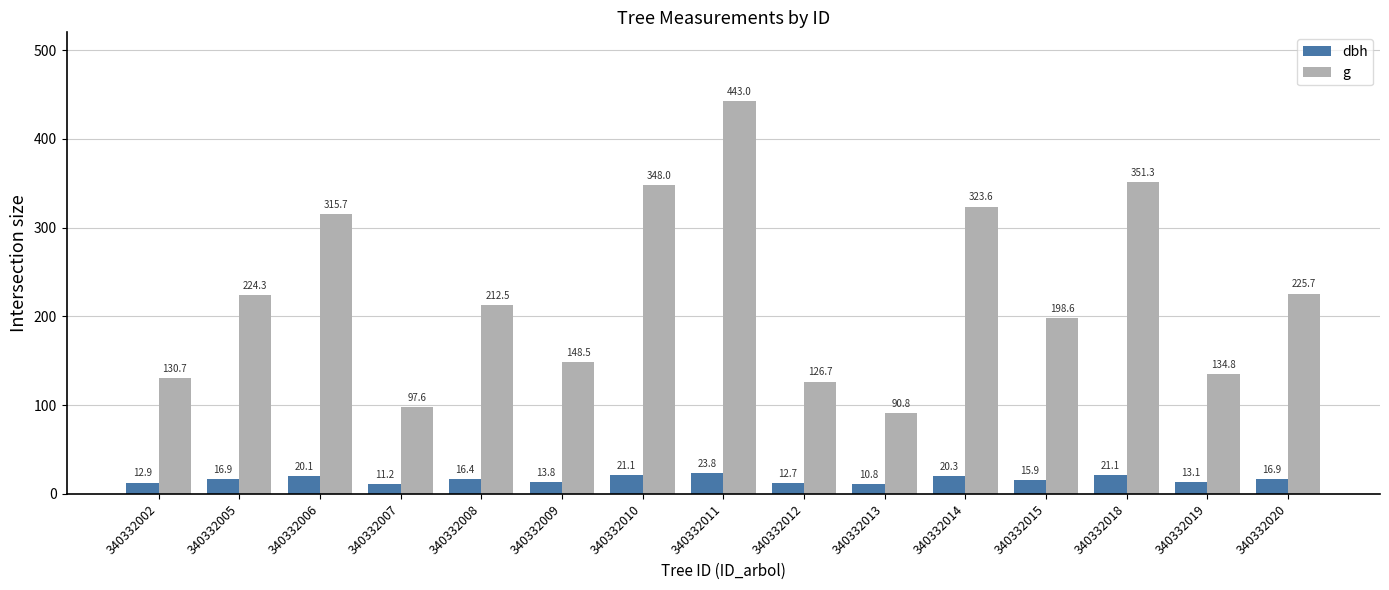

How many bars are there in each group?

2